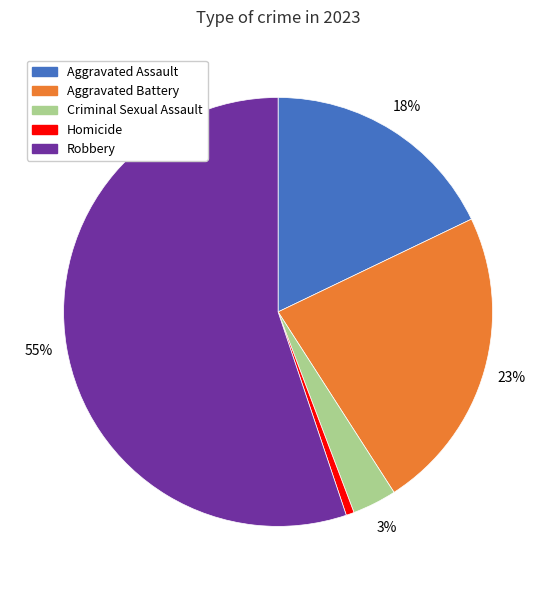

Is it true that Criminal Sexual Assault is 3% of the pie?

True